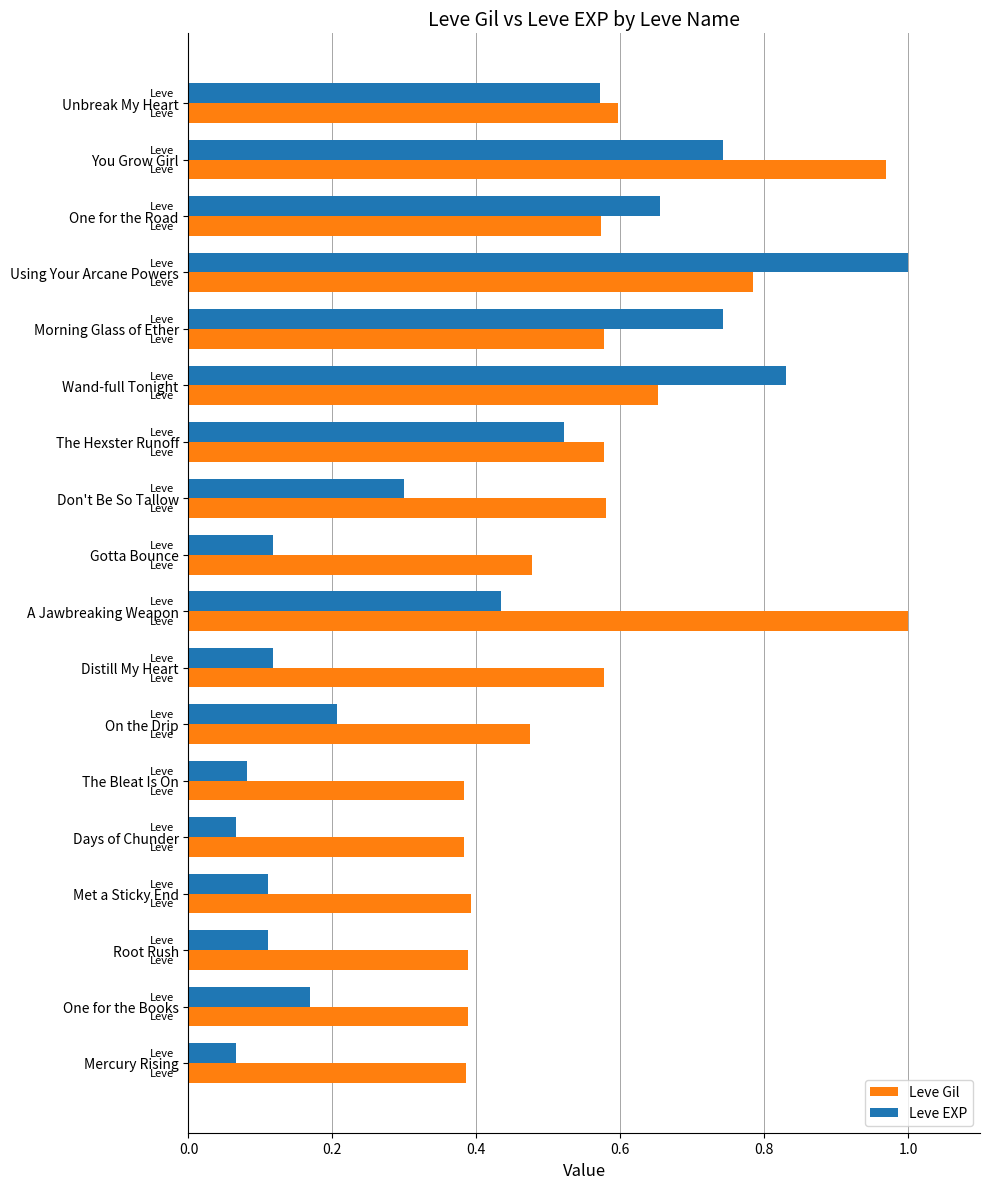

How many series are shown in this chart?

2